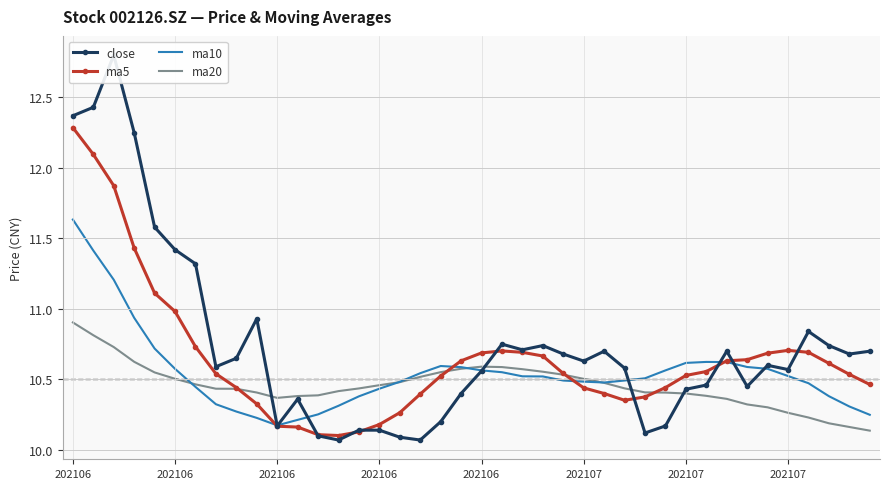

Is it true that ma10 equals 16.1 at 202106?

False